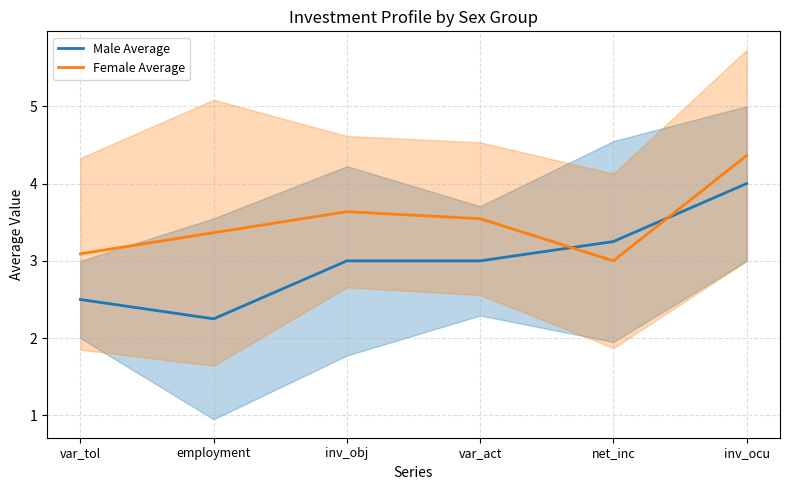

Is the value of Female Average at employment greater than the value of Male Average at var_tol?

Yes